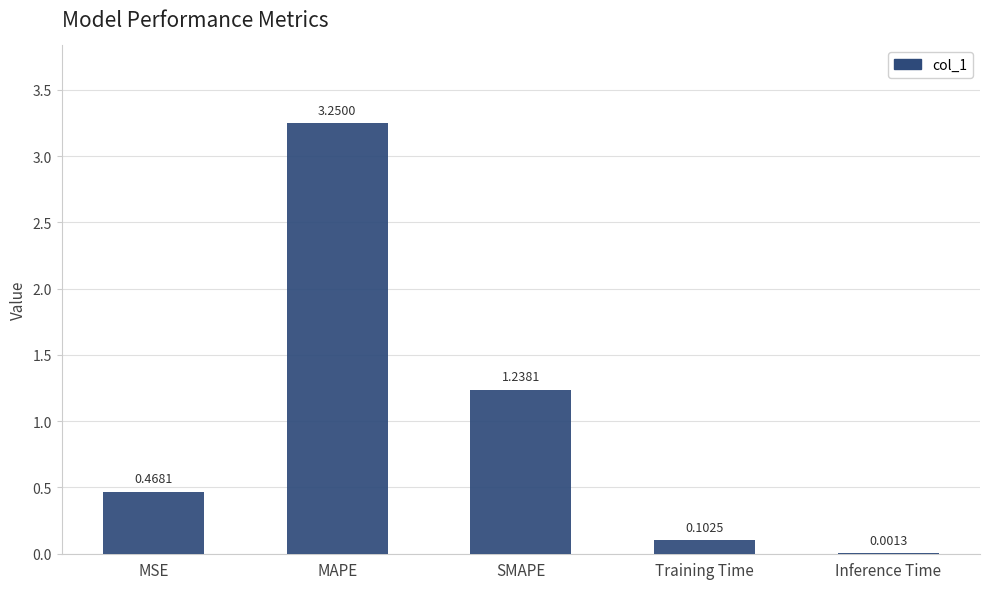

At which label is the value closest to 1?

SMAPE